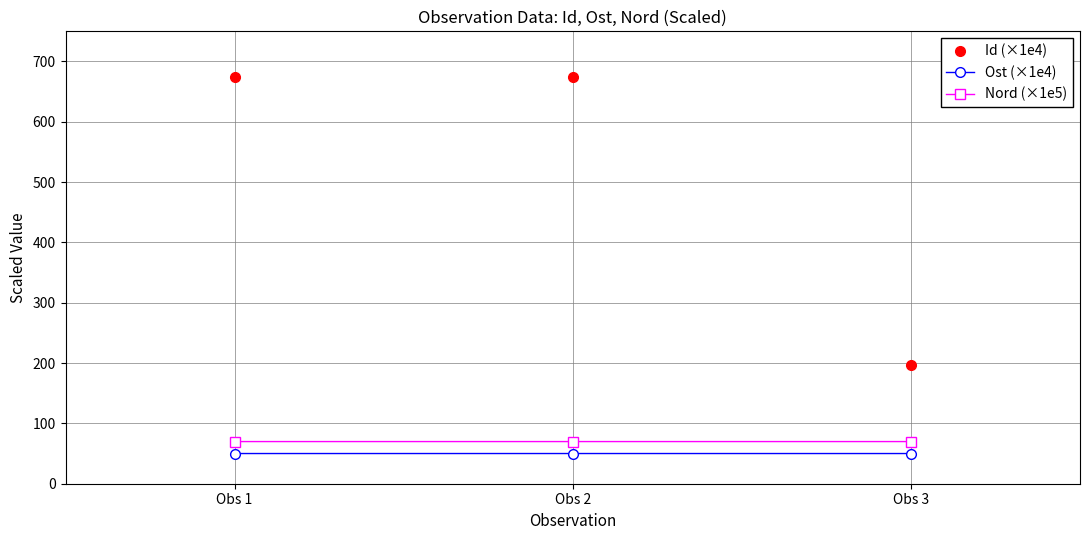

What is the sum of the Nord (×1e5) values at Obs 3 and Obs 1?

139.8